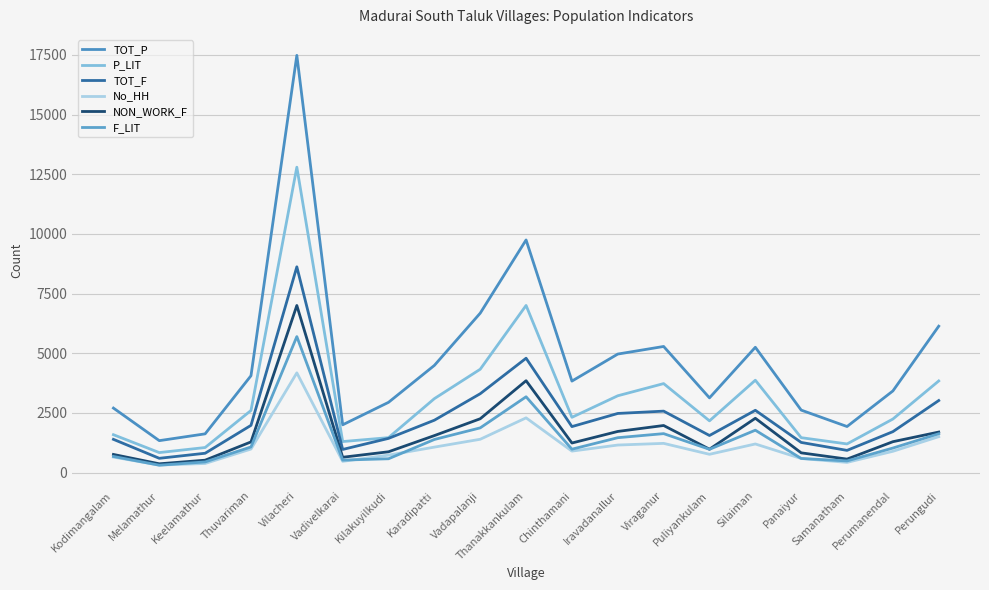

At which category does the chart reach its minimum across all series?

Melamathur